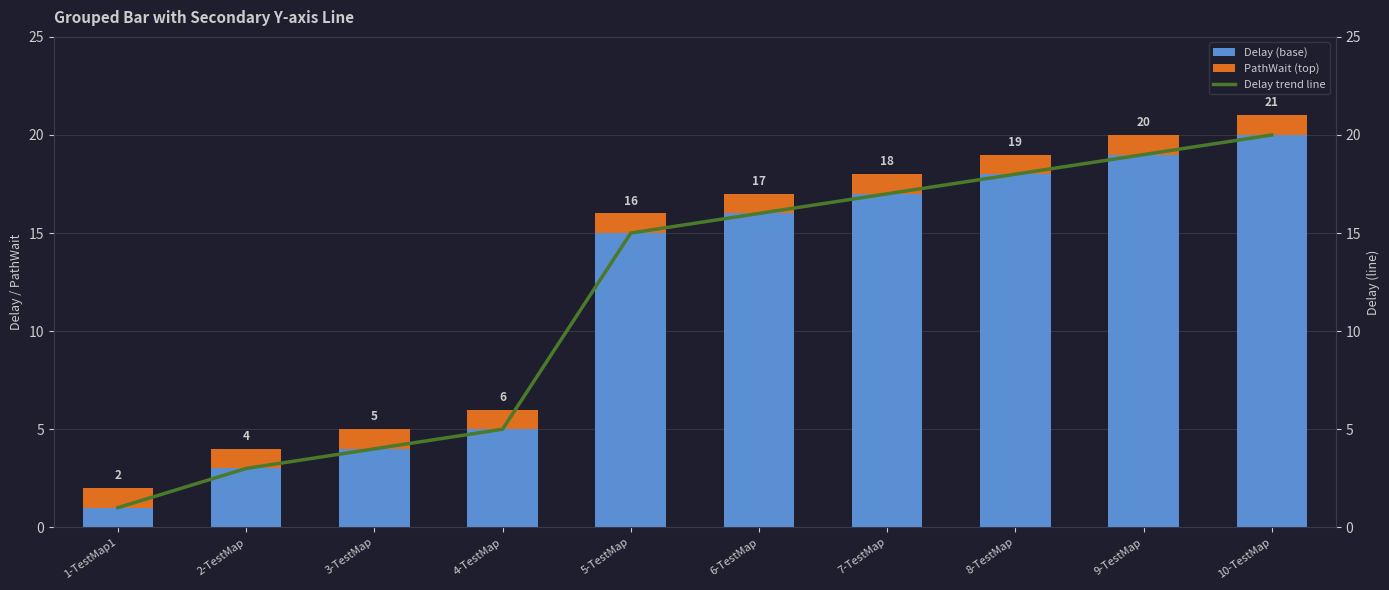

Reading left to right, what are all the values shown in this chart?

Delay (base): 1	3	4	5	15	16	17	18	19	20
PathWait (top): 1	1	1	1	1	1	1	1	1	1
Delay trend line: 1	3	4	5	15	16	17	18	19	20